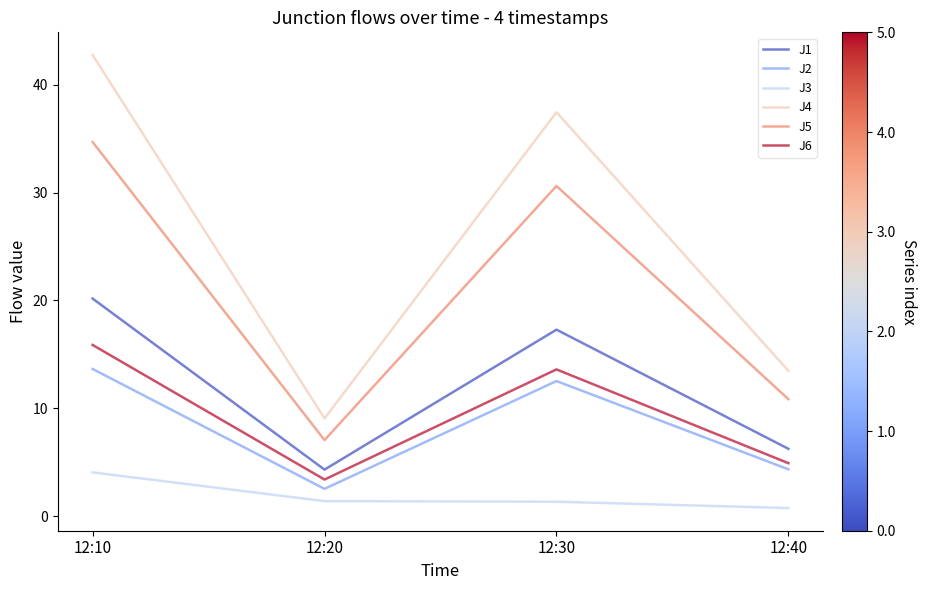

What is the sum of the J6 values at 12:30 and 12:20?

17.0